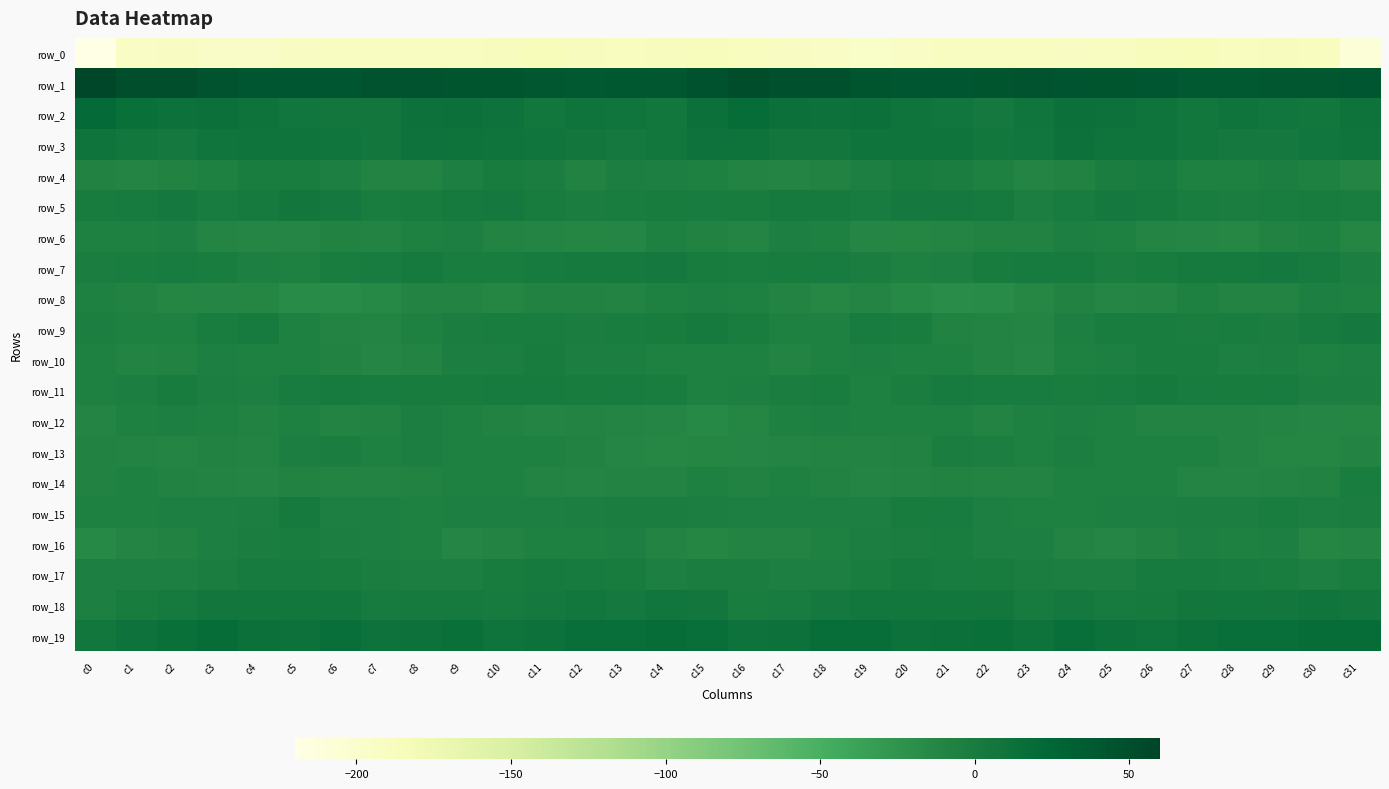

How many data points in row_14 are above -8?

12